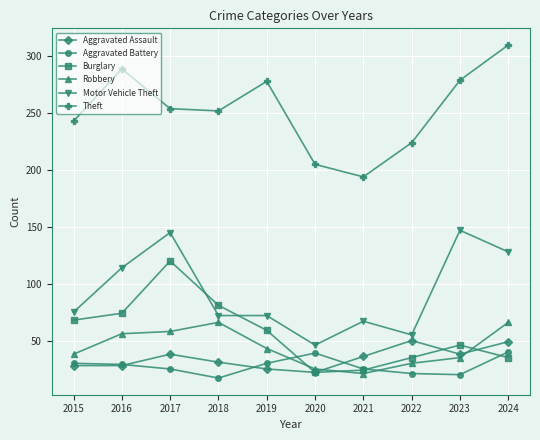

How many lines are shown in the chart?

6